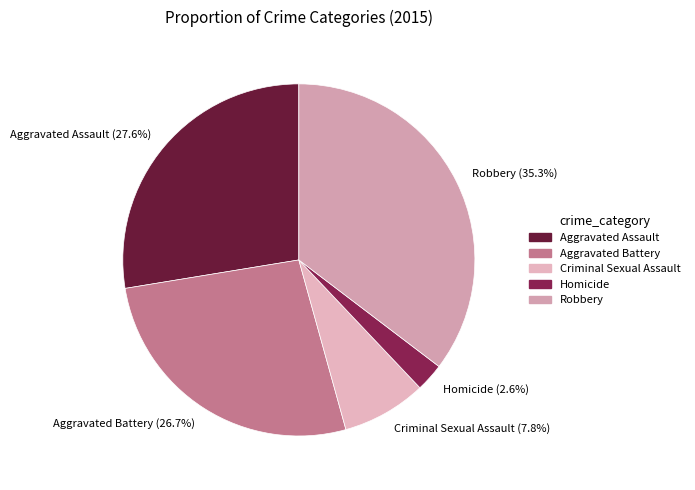

Is there a majority slice in this chart?

No